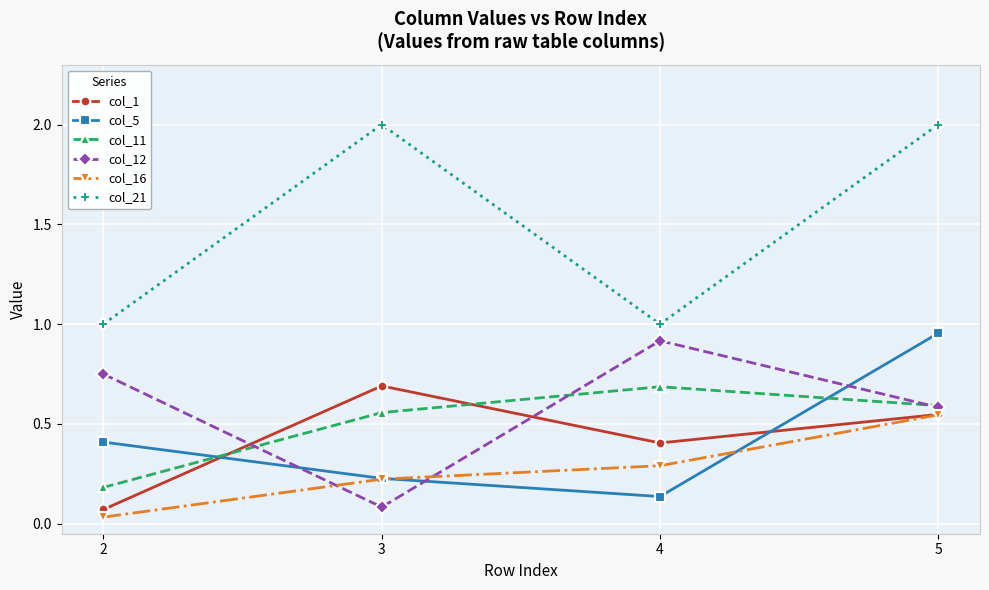

True or false: col_21 and col_11 cross at least once.

False